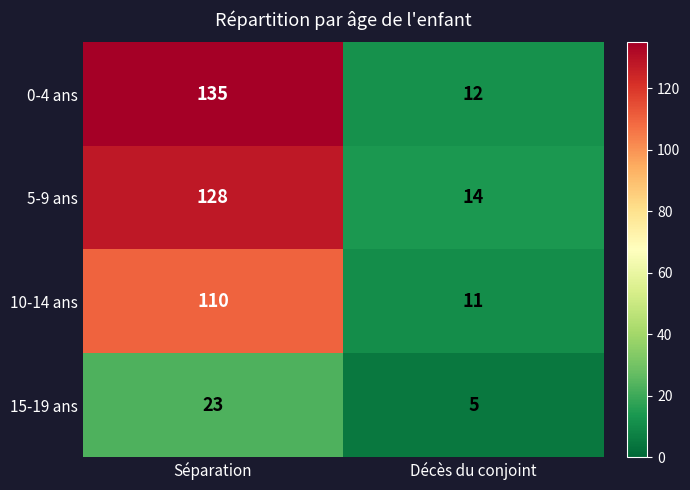

True or false: 15-19 ans has a value of 23 at Séparation.

True